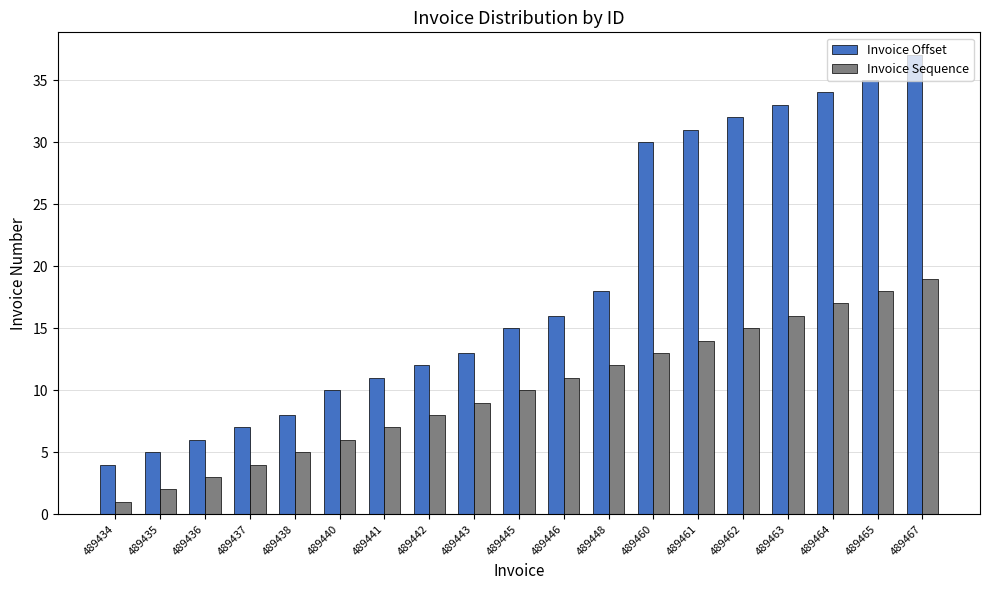

What is the minimum value for Invoice Sequence?

1